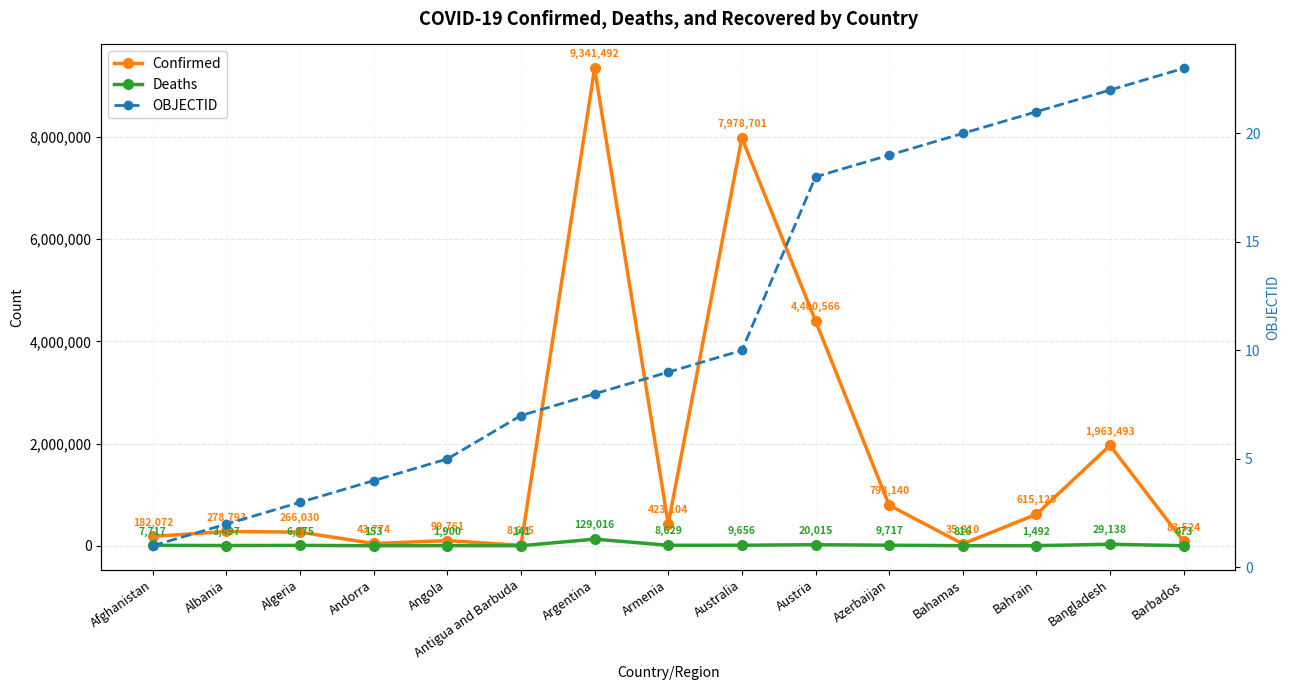

Which category has the highest value in the Deaths series?

Argentina